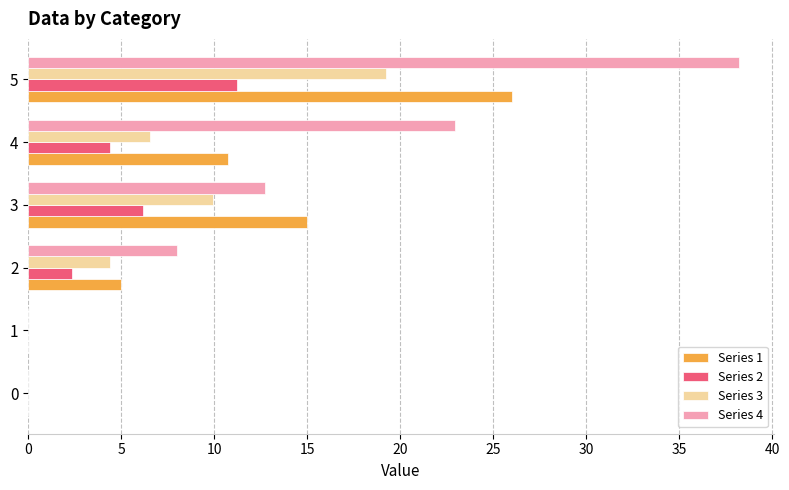

At which label does Series 1 reach its peak?

5